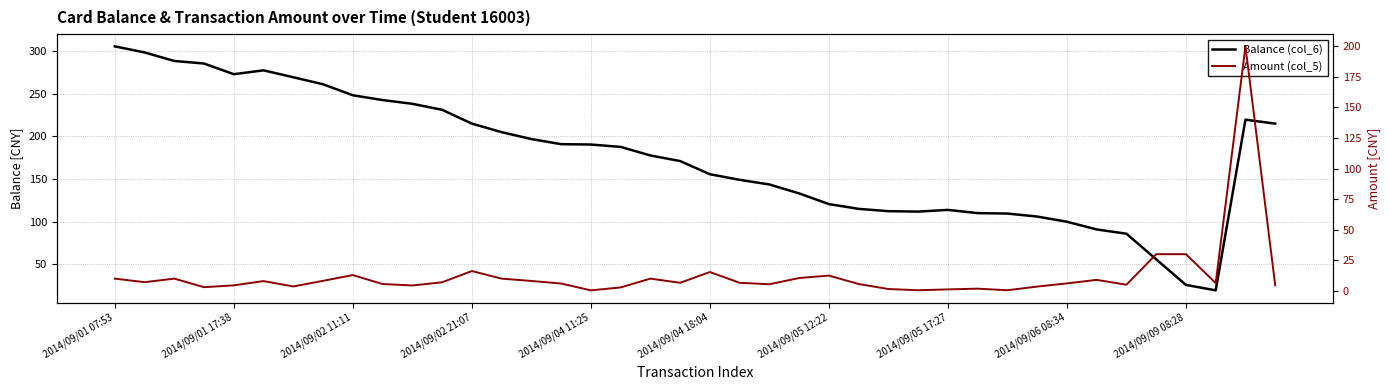

How many times do Amount (col_5) and Balance (col_6) cross each other?

2